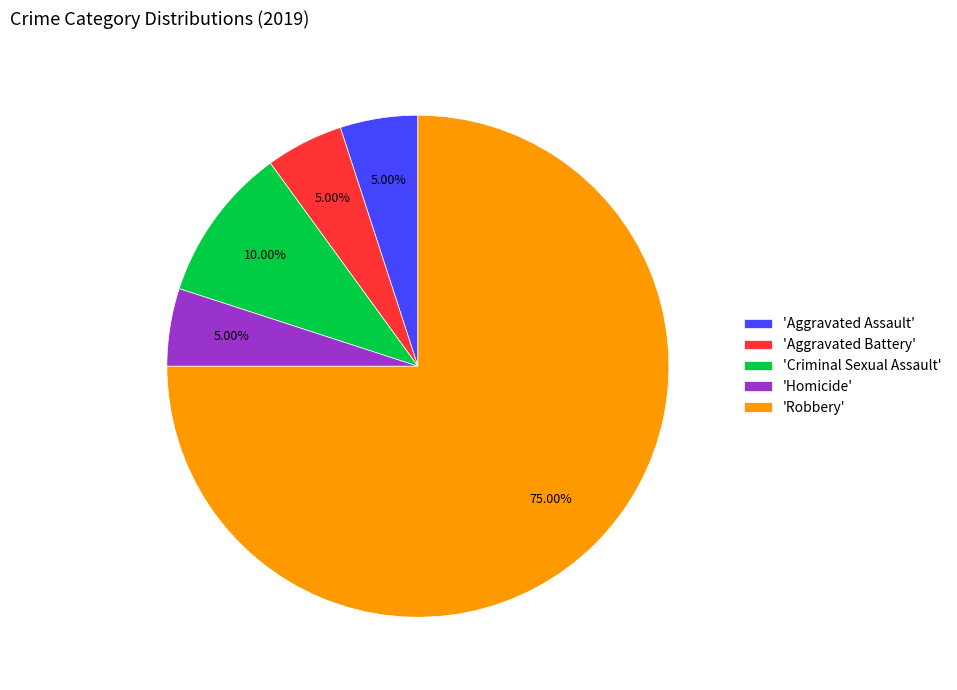

Approximately how many times larger is the value at 'Homicide' compared to 'Aggravated Battery'?

1.0